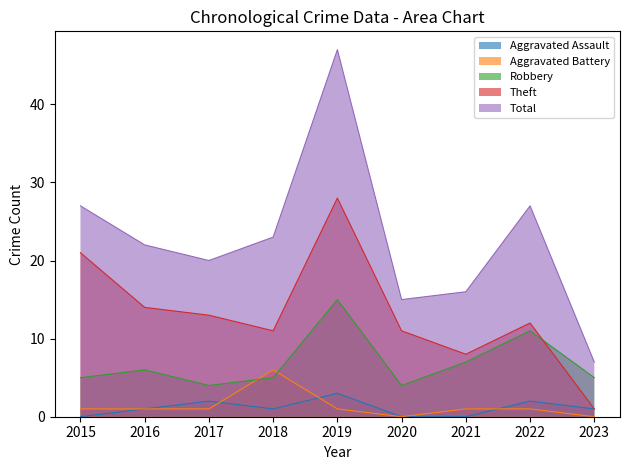

Which series ends up on top after the final intersection of Robbery and Theft?

Robbery